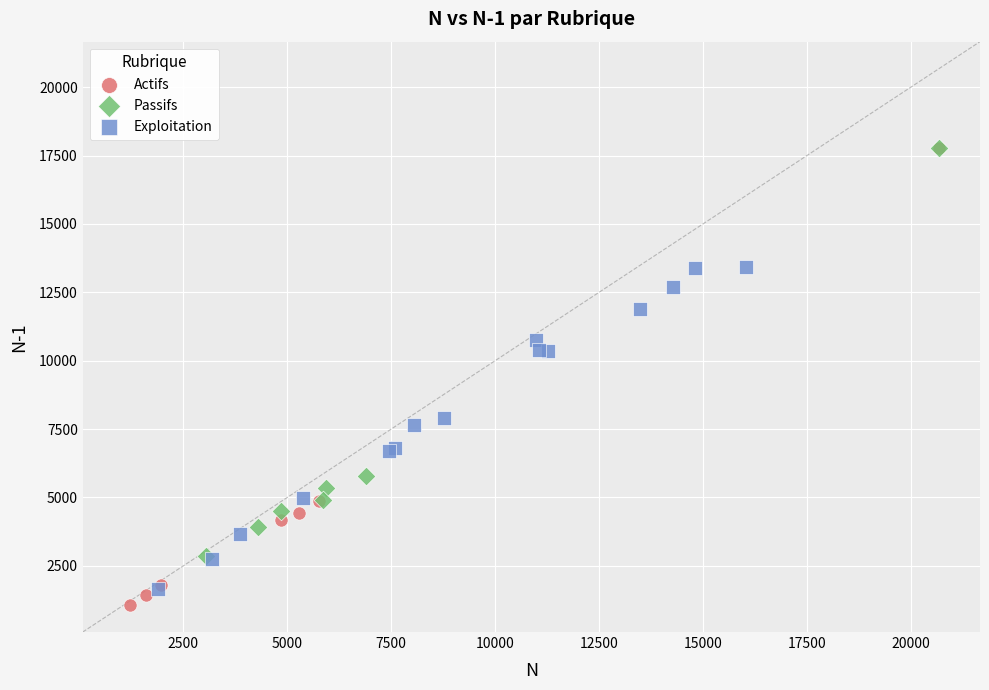

Which series has the widest spread of Y values?

Actifs